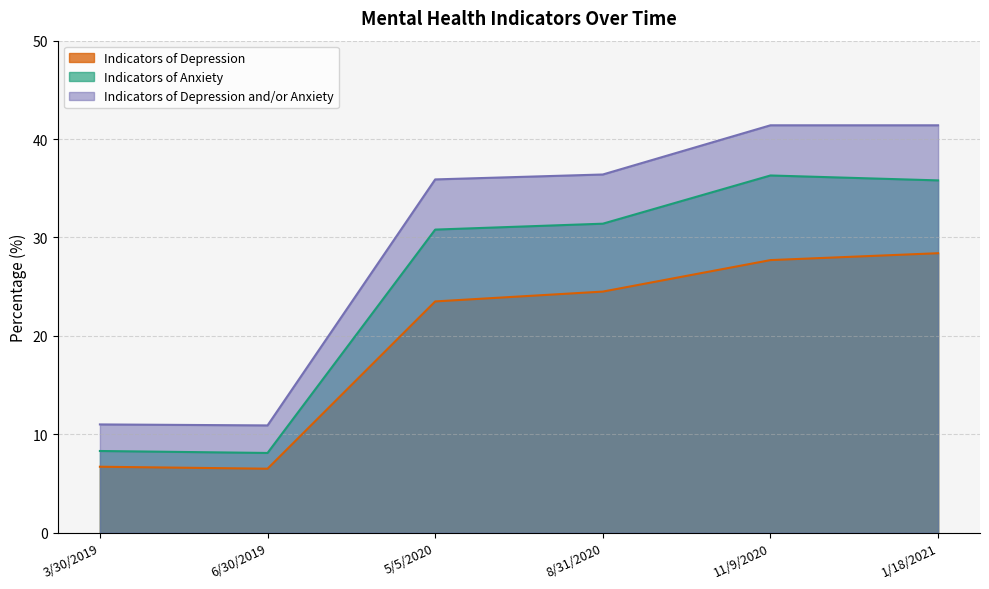

What is the label of the 5th point from the right?

6/30/2019